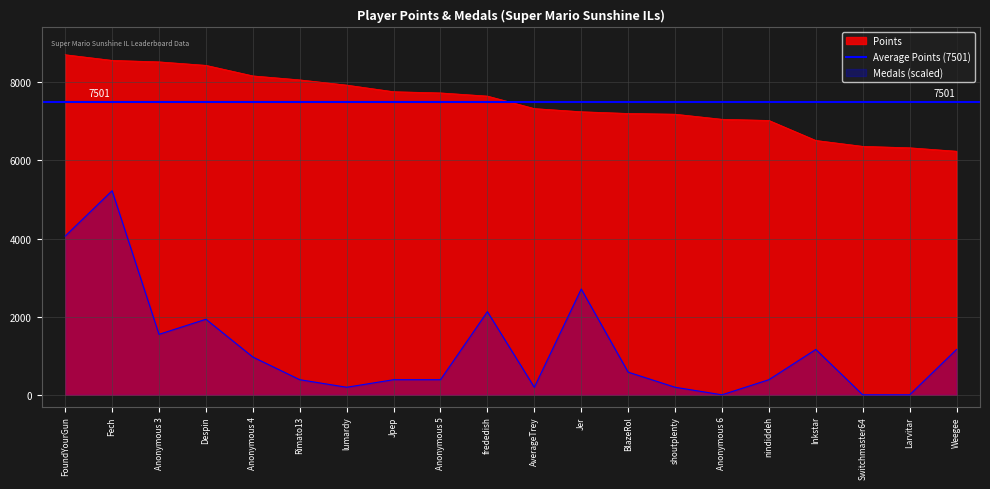

Which series has the largest total across all categories?

Points